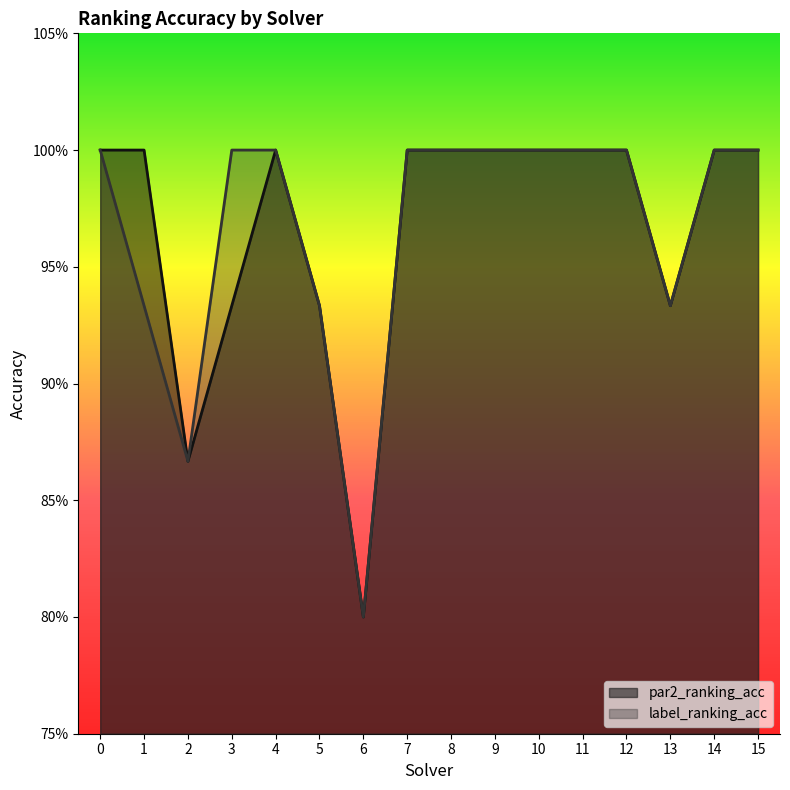

True or false: par2_ranking_acc has more than 0 interior local peaks.

True